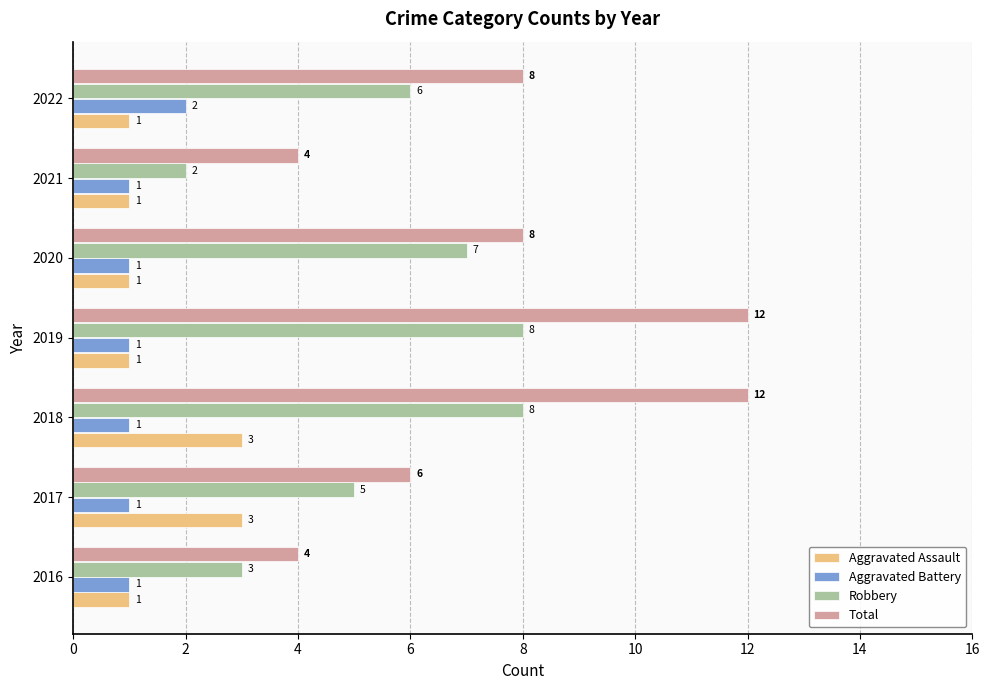

True or false: Robbery has a value of 9 at 2022.

False